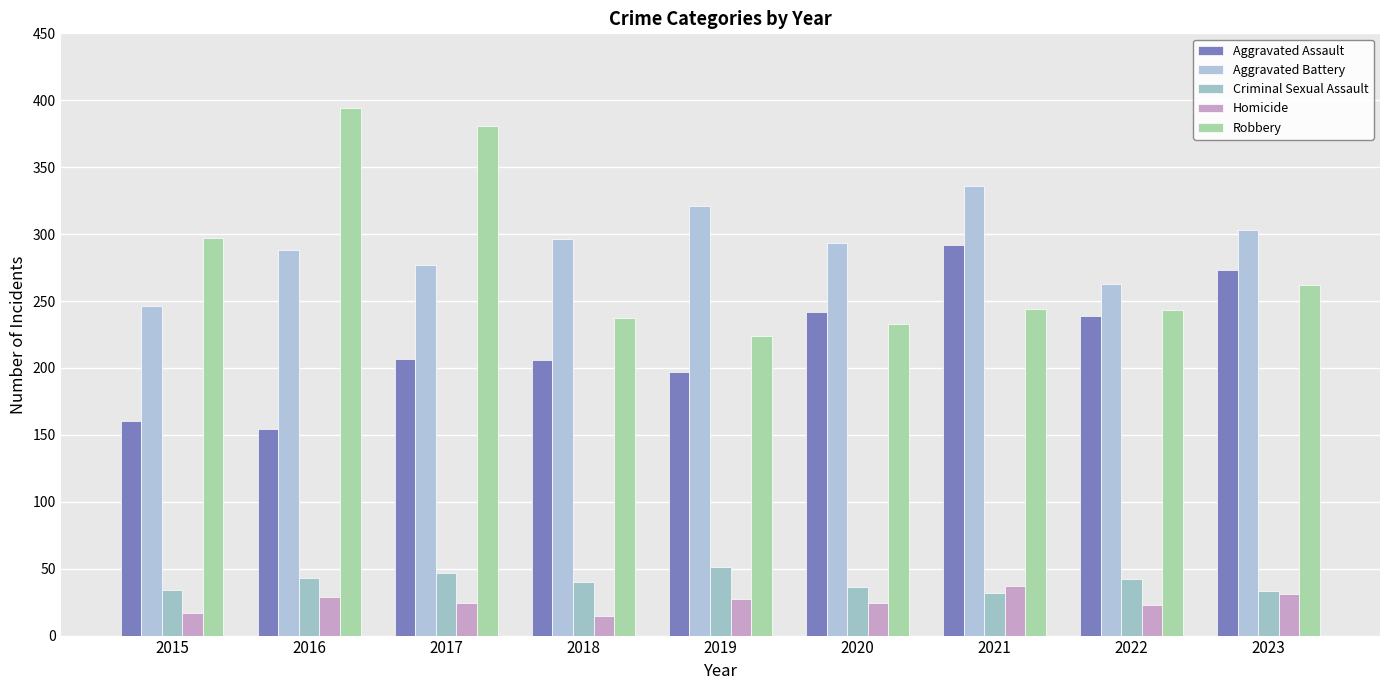

What is the smallest value displayed?

15